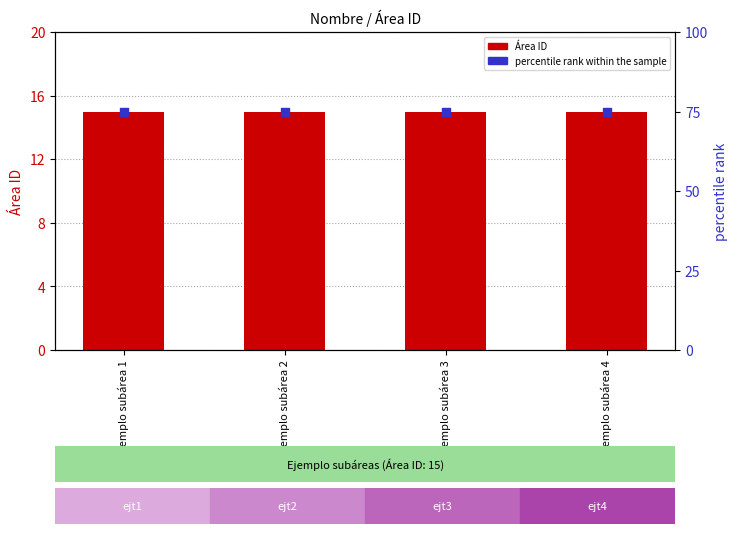

Is the value of Área ID at Ejemplo subárea 2 greater than the value of percentile rank within the sample at Ejemplo subárea 4?

No